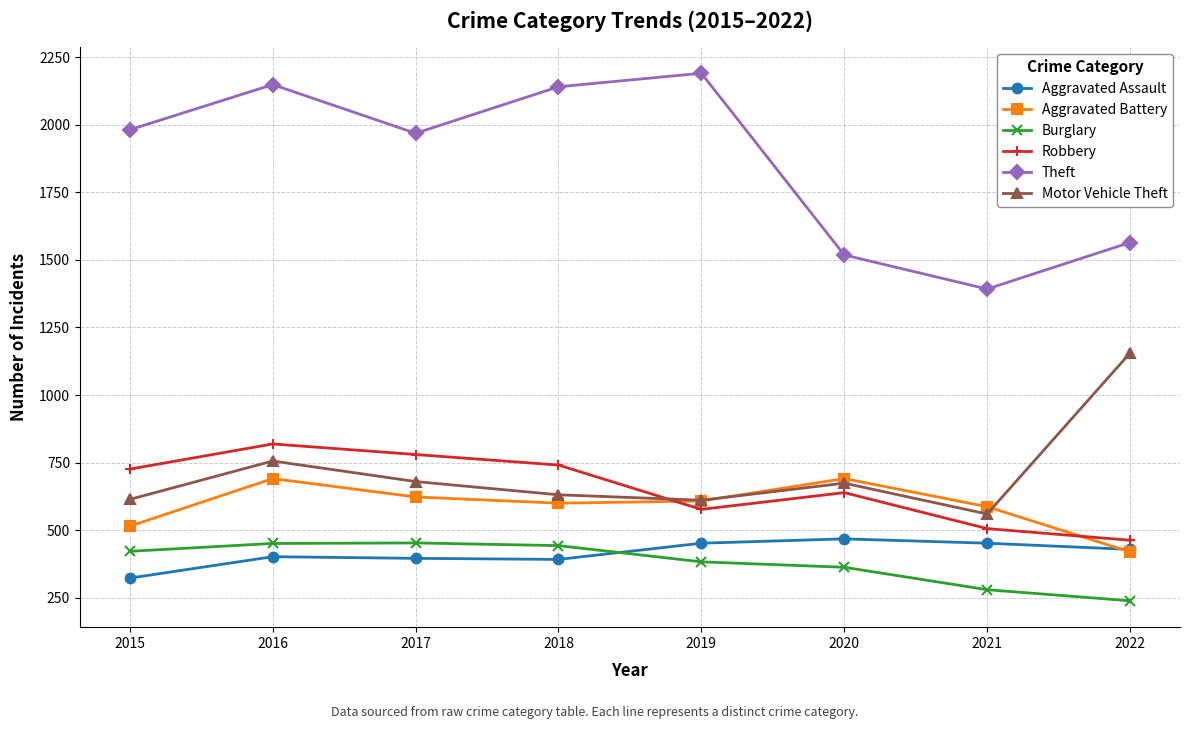

Where do Aggravated Battery and Robbery first cross each other?

2018 and 2019